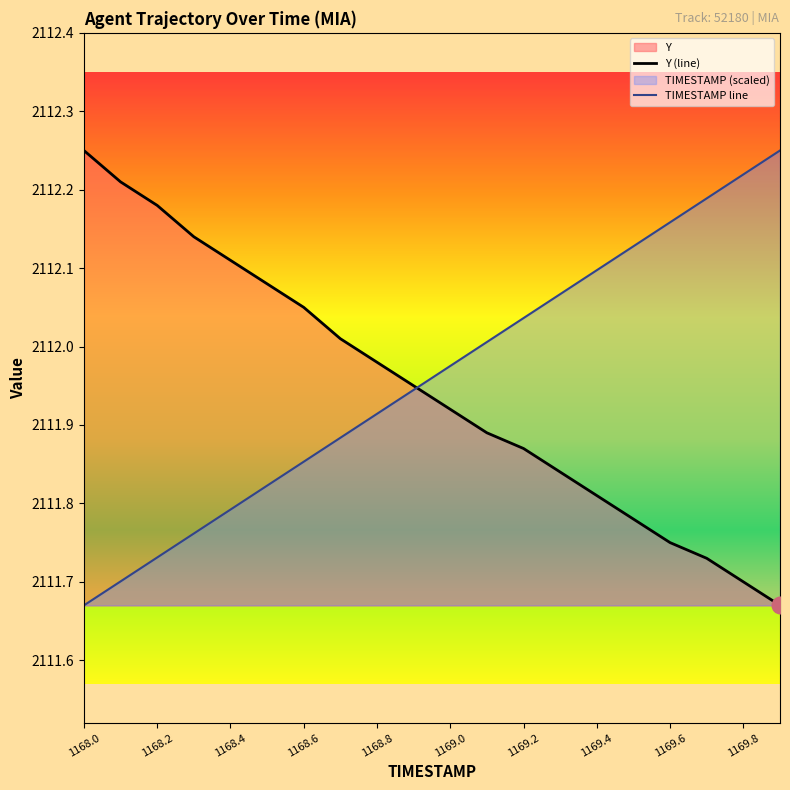

True or false: Y (line) has more than 2 interior local peaks.

False